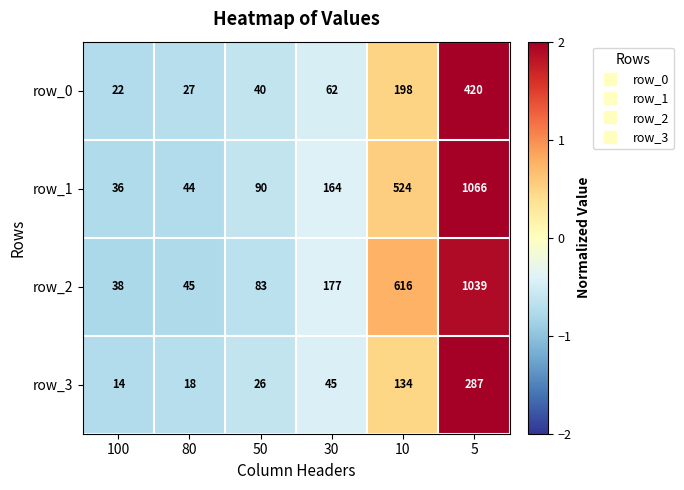

Where is row_3 nearest to the value 150?

10